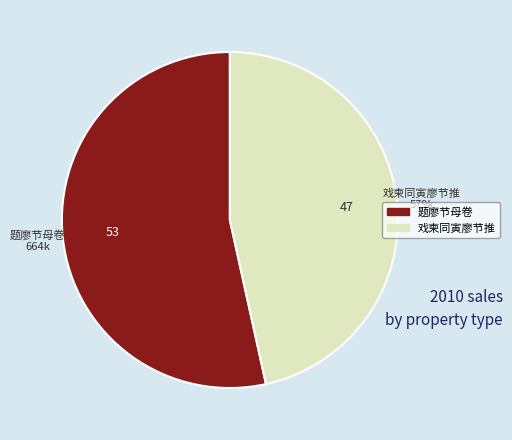

What is the largest slice in the pie chart?

题廖节母卷